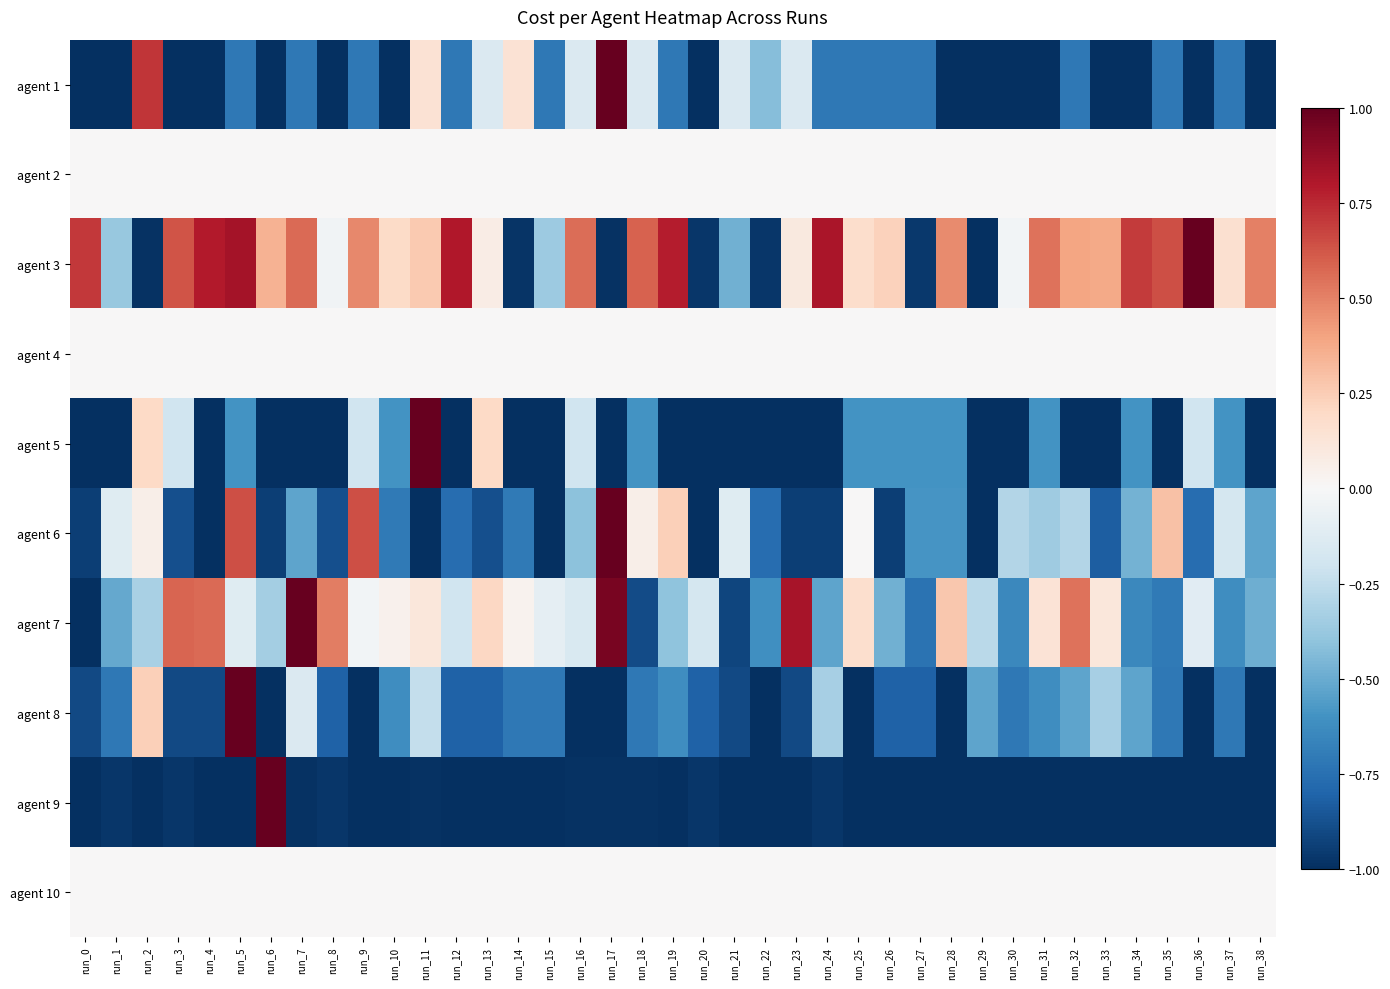

Reading left to right, transcribe all the data shown in this chart.

agent 1: run_0=-1.0	run_1=-1.0	run_2=0.7	run_3=-1.0	run_4=-1.0	run_5=-0.7	run_6=-1.0	run_7=-0.7	run_8=-1.0	run_9=-0.7	run_10=-1.0	run_11=0.1	run_12=-0.7	run_13=-0.1	run_14=0.1	run_15=-0.7	run_16=-0.1	run_17=1.0	run_18=-0.1	run_19=-0.7	run_20=-1.0	run_21=-0.1	run_22=-0.4	run_23=-0.1	run_24=-0.7	run_25=-0.7	run_26=-0.7	run_27=-0.7	run_28=-1.0	run_29=-1.0	run_30=-1.0	run_31=-1.0	run_32=-0.7	run_33=-1.0	run_34=-1.0	run_35=-0.7	run_36=-1.0	run_37=-0.7	run_38=-1.0
agent 2: run_0=0.0	run_1=0.0	run_2=0.0	run_3=0.0	run_4=0.0	run_5=0.0	run_6=0.0	run_7=0.0	run_8=0.0	run_9=0.0	run_10=0.0	run_11=0.0	run_12=0.0	run_13=0.0	run_14=0.0	run_15=0.0	run_16=0.0	run_17=0.0	run_18=0.0	run_19=0.0	run_20=0.0	run_21=0.0	run_22=0.0	run_23=0.0	run_24=0.0	run_25=0.0	run_26=0.0	run_27=0.0	run_28=0.0	run_29=0.0	run_30=0.0	run_31=0.0	run_32=0.0	run_33=0.0	run_34=0.0	run_35=0.0	run_36=0.0	run_37=0.0	run_38=0.0
agent 3: run_0=0.7	run_1=-0.4	run_2=-1.0	run_3=0.6	run_4=0.8	run_5=0.8	run_6=0.3	run_7=0.6	run_8=-0.0	run_9=0.5	run_10=0.2	run_11=0.3	run_12=0.8	run_13=0.1	run_14=-1.0	run_15=-0.4	run_16=0.6	run_17=-1.0	run_18=0.6	run_19=0.8	run_20=-1.0	run_21=-0.5	run_22=-1.0	run_23=0.1	run_24=0.8	run_25=0.2	run_26=0.2	run_27=-1.0	run_28=0.5	run_29=-1.0	run_30=-0.0	run_31=0.5	run_32=0.4	run_33=0.4	run_34=0.7	run_35=0.6	run_36=1.0	run_37=0.2	run_38=0.5
agent 4: run_0=0.0	run_1=0.0	run_2=0.0	run_3=0.0	run_4=0.0	run_5=0.0	run_6=0.0	run_7=0.0	run_8=0.0	run_9=0.0	run_10=0.0	run_11=0.0	run_12=0.0	run_13=0.0	run_14=0.0	run_15=0.0	run_16=0.0	run_17=0.0	run_18=0.0	run_19=0.0	run_20=0.0	run_21=0.0	run_22=0.0	run_23=0.0	run_24=0.0	run_25=0.0	run_26=0.0	run_27=0.0	run_28=0.0	run_29=0.0	run_30=0.0	run_31=0.0	run_32=0.0	run_33=0.0	run_34=0.0	run_35=0.0	run_36=0.0	run_37=0.0	run_38=0.0
agent 5: run_0=-1.0	run_1=-1.0	run_2=0.2	run_3=-0.2	run_4=-1.0	run_5=-0.6	run_6=-1.0	run_7=-1.0	run_8=-1.0	run_9=-0.2	run_10=-0.6	run_11=1.0	run_12=-1.0	run_13=0.2	run_14=-1.0	run_15=-1.0	run_16=-0.2	run_17=-1.0	run_18=-0.6	run_19=-1.0	run_20=-1.0	run_21=-1.0	run_22=-1.0	run_23=-1.0	run_24=-1.0	run_25=-0.6	run_26=-0.6	run_27=-0.6	run_28=-0.6	run_29=-1.0	run_30=-1.0	run_31=-0.6	run_32=-1.0	run_33=-1.0	run_34=-0.6	run_35=-1.0	run_36=-0.2	run_37=-0.6	run_38=-1.0
agent 6: run_0=-0.9	run_1=-0.1	run_2=0.1	run_3=-0.9	run_4=-1.0	run_5=0.6	run_6=-0.9	run_7=-0.5	run_8=-0.9	run_9=0.6	run_10=-0.7	run_11=-1.0	run_12=-0.8	run_13=-0.9	run_14=-0.7	run_15=-1.0	run_16=-0.4	run_17=1.0	run_18=0.1	run_19=0.2	run_20=-1.0	run_21=-0.1	run_22=-0.8	run_23=-0.9	run_24=-0.9	run_25=0.0	run_26=-0.9	run_27=-0.6	run_28=-0.6	run_29=-1.0	run_30=-0.3	run_31=-0.4	run_32=-0.3	run_33=-0.8	run_34=-0.5	run_35=0.3	run_36=-0.8	run_37=-0.2	run_38=-0.5
agent 7: run_0=-1.0	run_1=-0.5	run_2=-0.3	run_3=0.6	run_4=0.6	run_5=-0.1	run_6=-0.3	run_7=1.0	run_8=0.5	run_9=-0.0	run_10=0.0	run_11=0.1	run_12=-0.2	run_13=0.2	run_14=0.0	run_15=-0.1	run_16=-0.2	run_17=0.9	run_18=-0.9	run_19=-0.4	run_20=-0.2	run_21=-0.9	run_22=-0.6	run_23=0.8	run_24=-0.5	run_25=0.2	run_26=-0.5	run_27=-0.7	run_28=0.3	run_29=-0.3	run_30=-0.6	run_31=0.1	run_32=0.5	run_33=0.1	run_34=-0.6	run_35=-0.7	run_36=-0.1	run_37=-0.6	run_38=-0.5
agent 8: run_0=-0.9	run_1=-0.7	run_2=0.2	run_3=-0.9	run_4=-0.9	run_5=1.0	run_6=-1.0	run_7=-0.1	run_8=-0.8	run_9=-1.0	run_10=-0.6	run_11=-0.2	run_12=-0.8	run_13=-0.8	run_14=-0.7	run_15=-0.7	run_16=-1.0	run_17=-1.0	run_18=-0.7	run_19=-0.6	run_20=-0.8	run_21=-0.9	run_22=-1.0	run_23=-0.9	run_24=-0.3	run_25=-1.0	run_26=-0.8	run_27=-0.8	run_28=-1.0	run_29=-0.5	run_30=-0.7	run_31=-0.6	run_32=-0.5	run_33=-0.3	run_34=-0.5	run_35=-0.7	run_36=-1.0	run_37=-0.7	run_38=-1.0
agent 9: run_0=-1.0	run_1=-1.0	run_2=-1.0	run_3=-1.0	run_4=-1.0	run_5=-1.0	run_6=1.0	run_7=-1.0	run_8=-1.0	run_9=-1.0	run_10=-1.0	run_11=-1.0	run_12=-1.0	run_13=-1.0	run_14=-1.0	run_15=-1.0	run_16=-1.0	run_17=-1.0	run_18=-1.0	run_19=-1.0	run_20=-1.0	run_21=-1.0	run_22=-1.0	run_23=-1.0	run_24=-1.0	run_25=-1.0	run_26=-1.0	run_27=-1.0	run_28=-1.0	run_29=-1.0	run_30=-1.0	run_31=-1.0	run_32=-1.0	run_33=-1.0	run_34=-1.0	run_35=-1.0	run_36=-1.0	run_37=-1.0	run_38=-1.0
agent 10: run_0=0.0	run_1=0.0	run_2=0.0	run_3=0.0	run_4=0.0	run_5=0.0	run_6=0.0	run_7=0.0	run_8=0.0	run_9=0.0	run_10=0.0	run_11=0.0	run_12=0.0	run_13=0.0	run_14=0.0	run_15=0.0	run_16=0.0	run_17=0.0	run_18=0.0	run_19=0.0	run_20=0.0	run_21=0.0	run_22=0.0	run_23=0.0	run_24=0.0	run_25=0.0	run_26=0.0	run_27=0.0	run_28=0.0	run_29=0.0	run_30=0.0	run_31=0.0	run_32=0.0	run_33=0.0	run_34=0.0	run_35=0.0	run_36=0.0	run_37=0.0	run_38=0.0